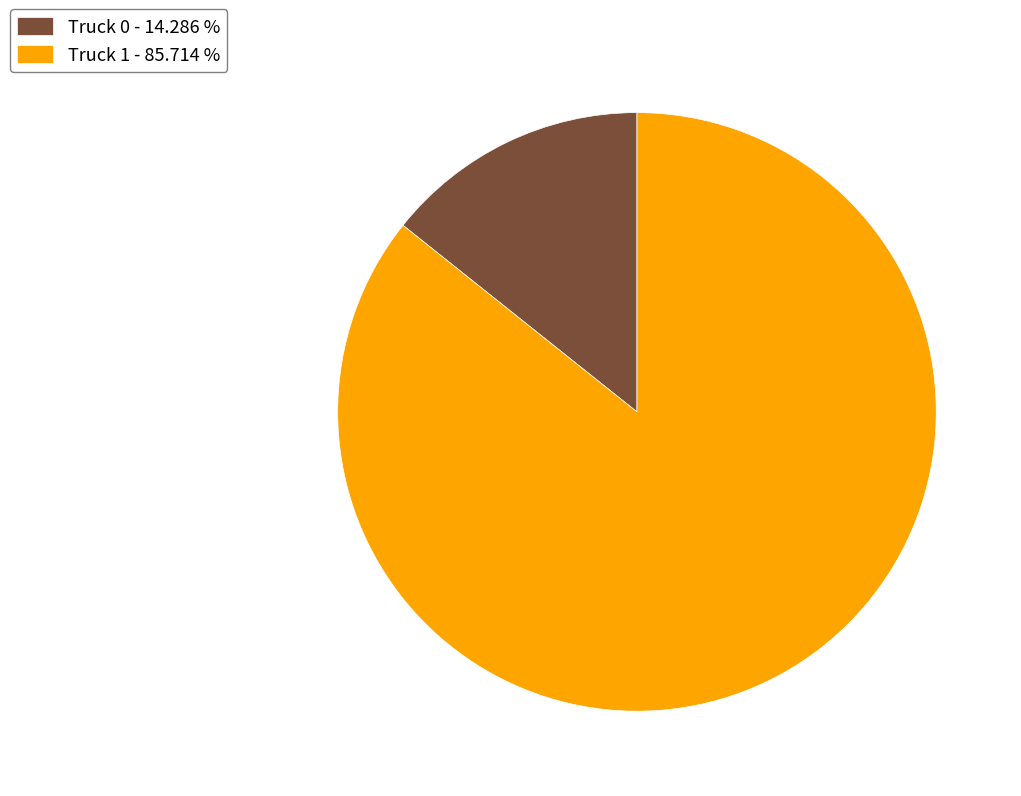

Which slice represents more than half of the pie?

Truck 1